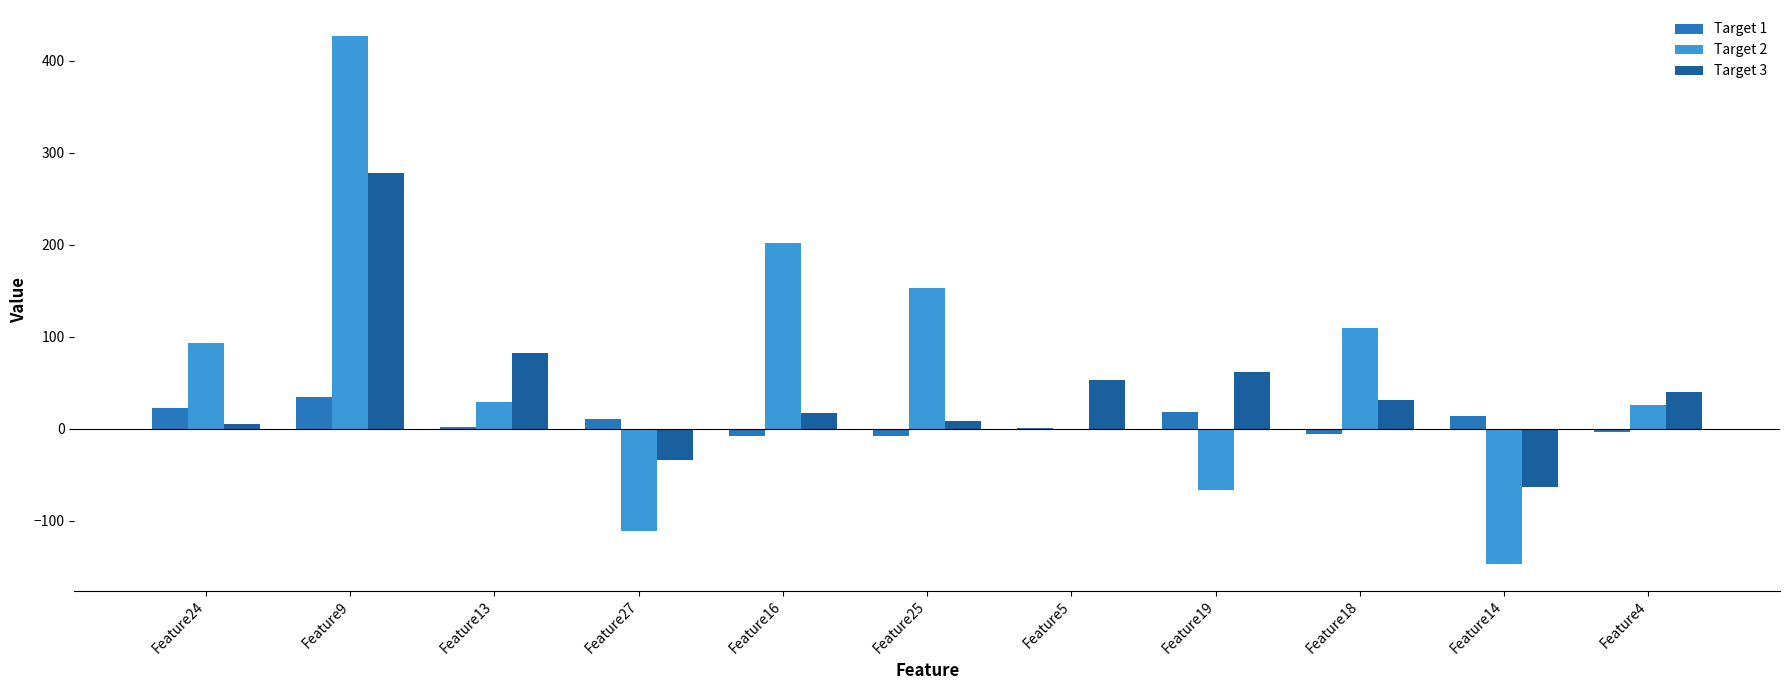

Which category has the highest value in the Target 2 series?

Feature9